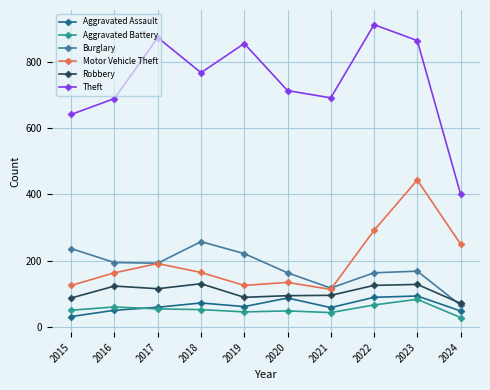

Where is Motor Vehicle Theft nearest to the value 278?

2022